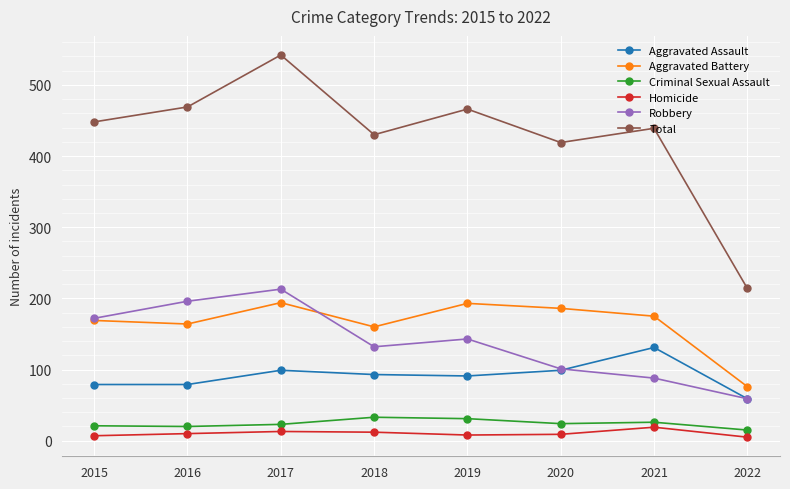

True or false: Robbery and Homicide intersect in this chart.

False